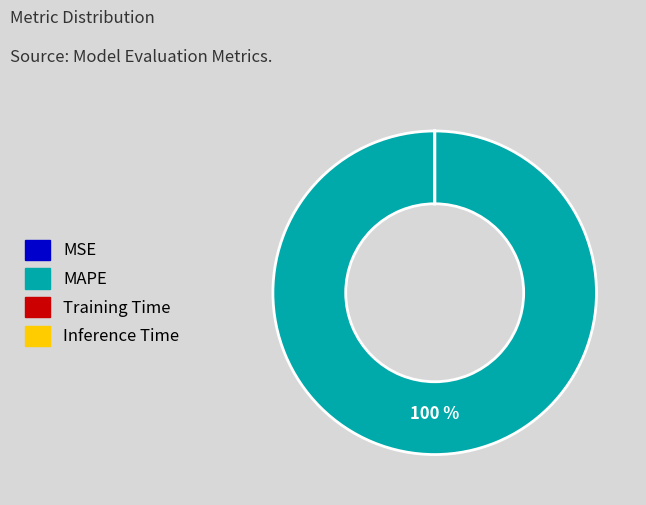

To the nearest percent, what is the average slice percentage?

25%